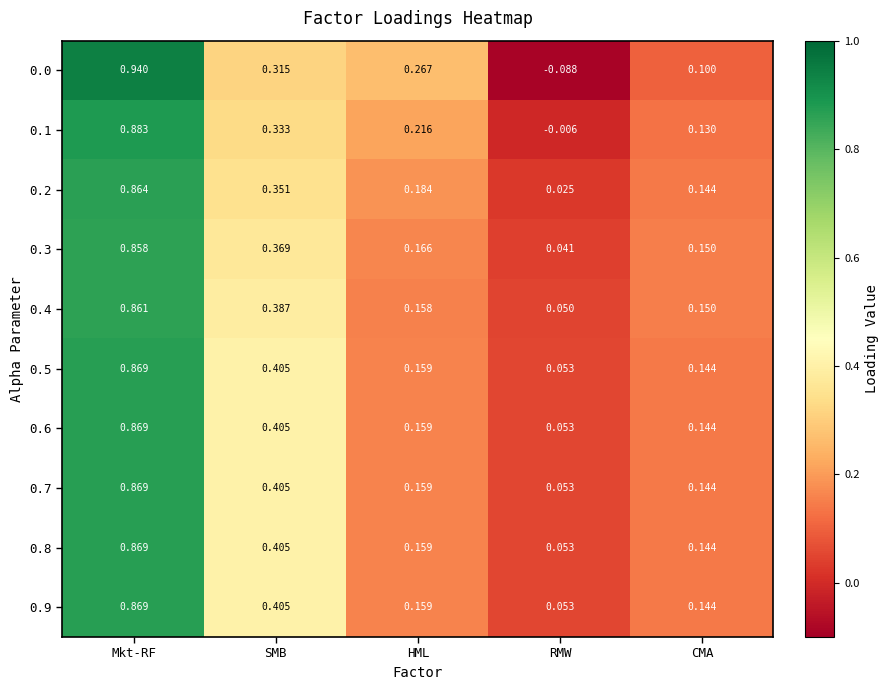

Which label corresponds to the smallest value in the chart?

RMW